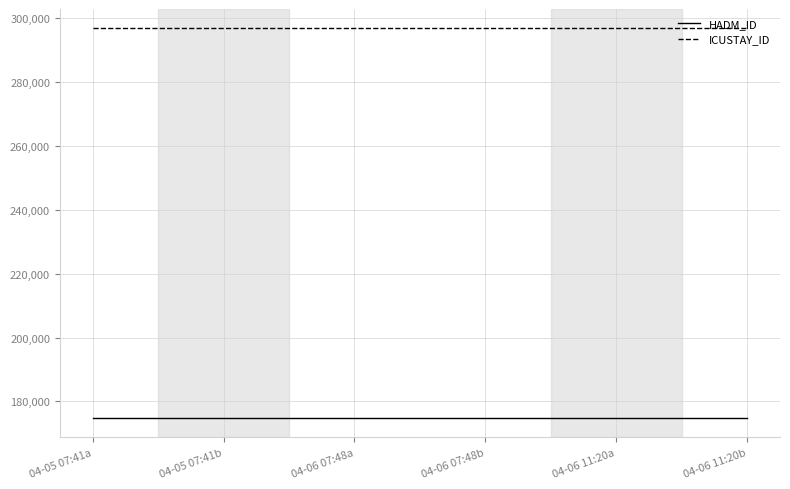

What is the total value across all series at 04-06 11:20a?

471630